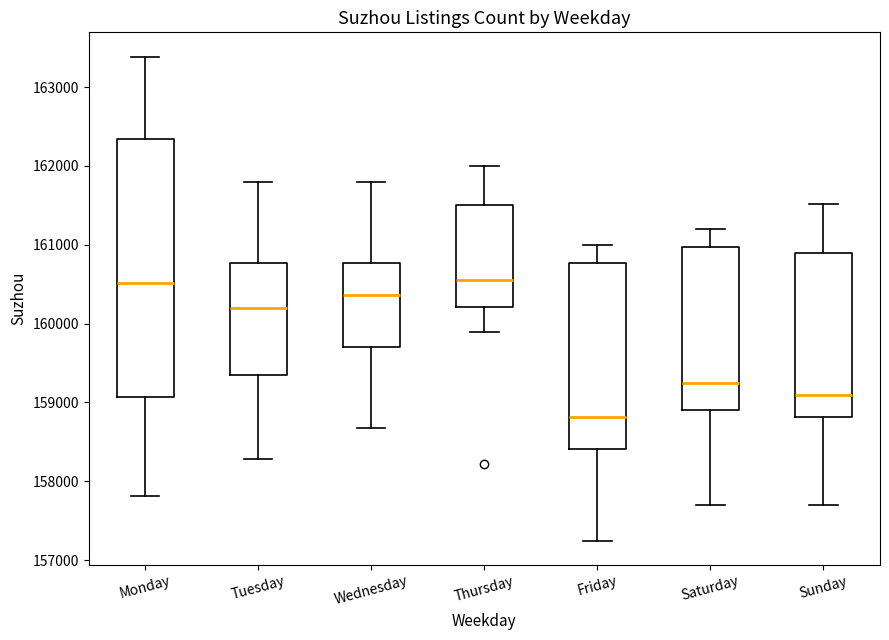

Comparing the boxes themselves (not the whiskers), which one is the tallest?

Monday